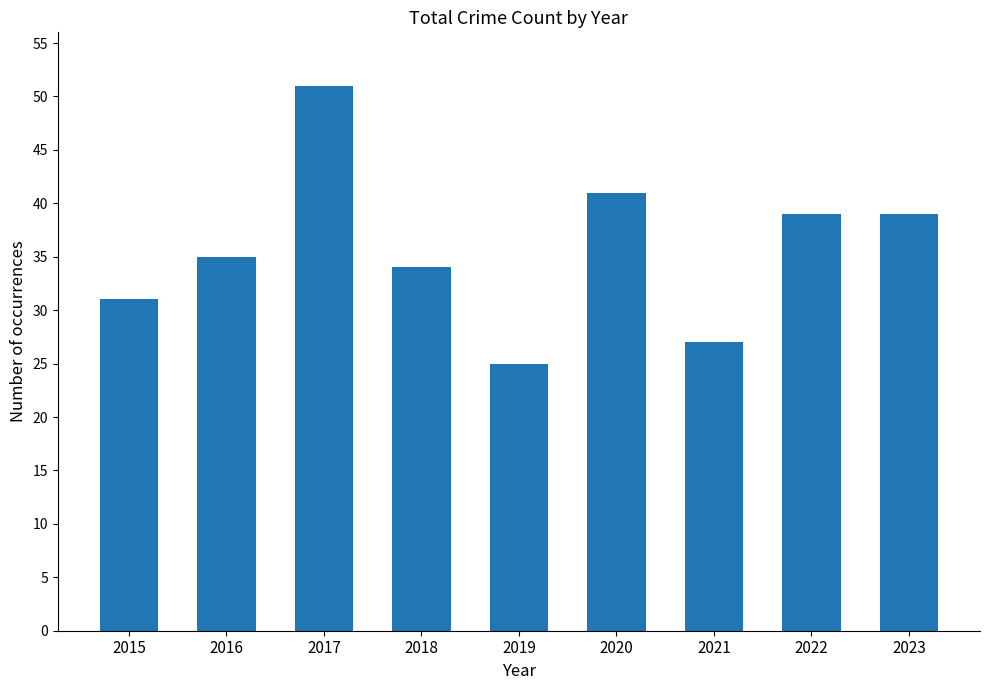

How many data points are less than 35?

4